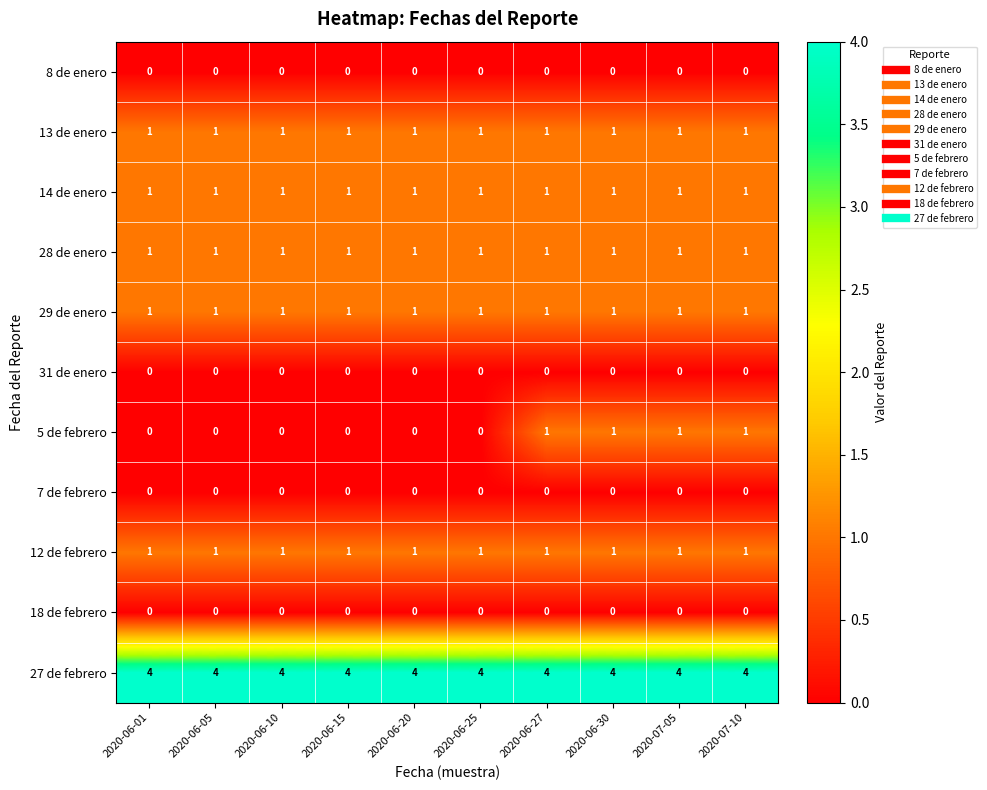

True or false: 7 de febrero has a value of 0 at 2020-06-27.

True